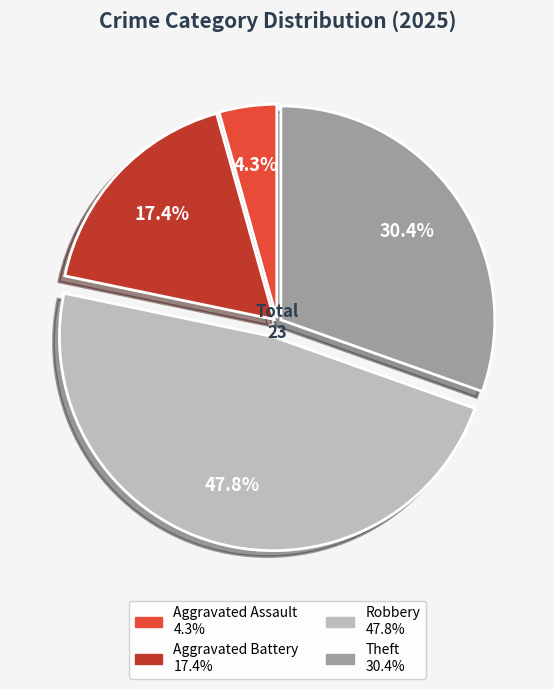

Is there any slice that represents more than half of the pie?

No